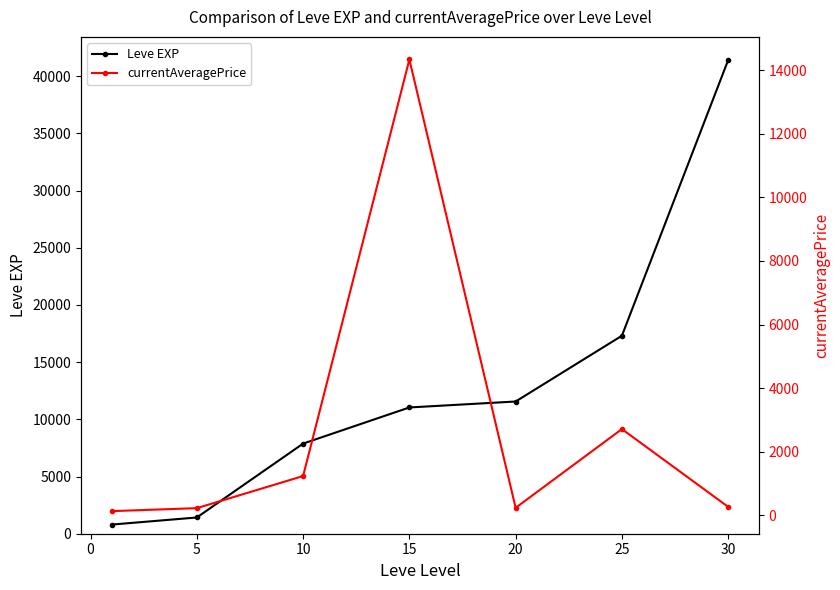

True or false: Leve EXP has more than 1 interior local peaks.

False